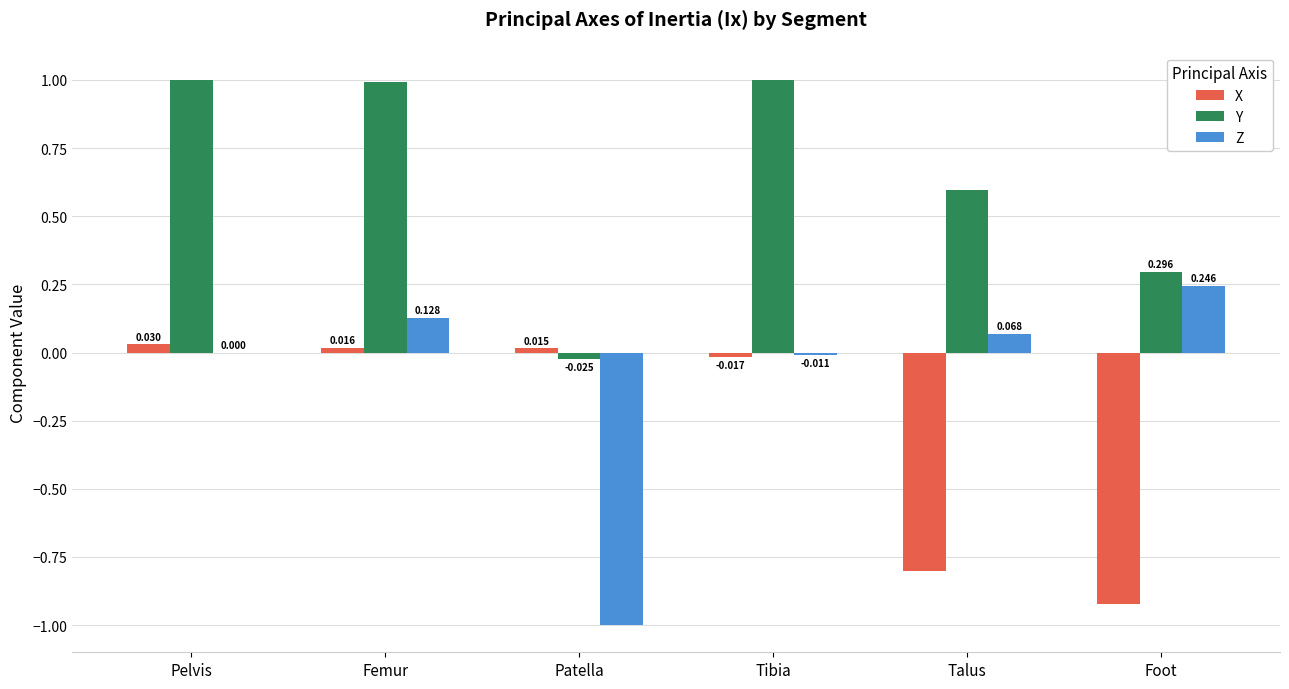

Is the value of Z at Pelvis greater than the value of Y at Patella?

Yes